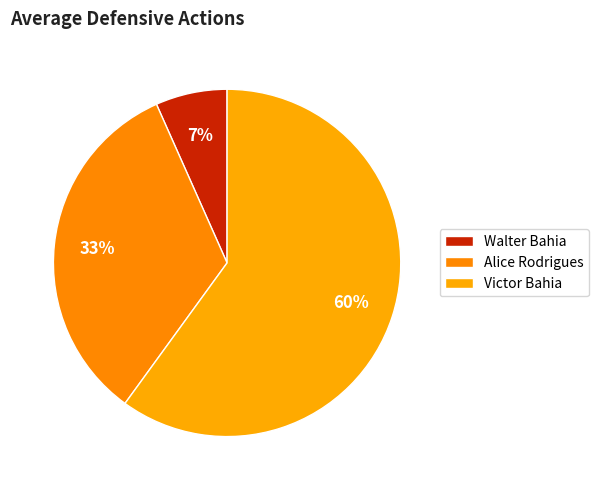

True or false: Alice Rodrigues accounts for 33% of the total.

True